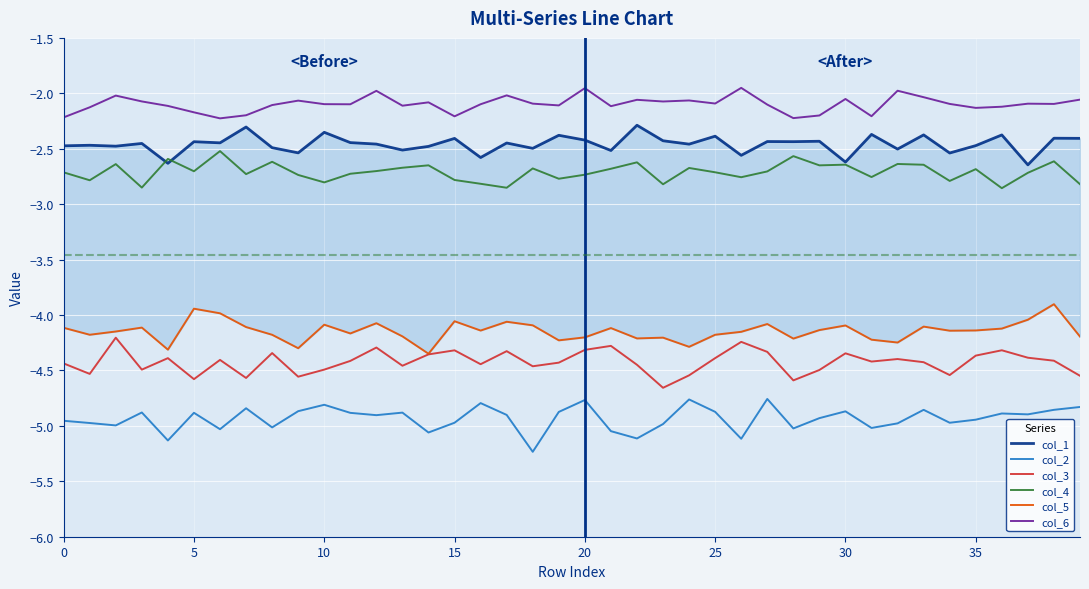

At which category is the sum across all series the highest?

38